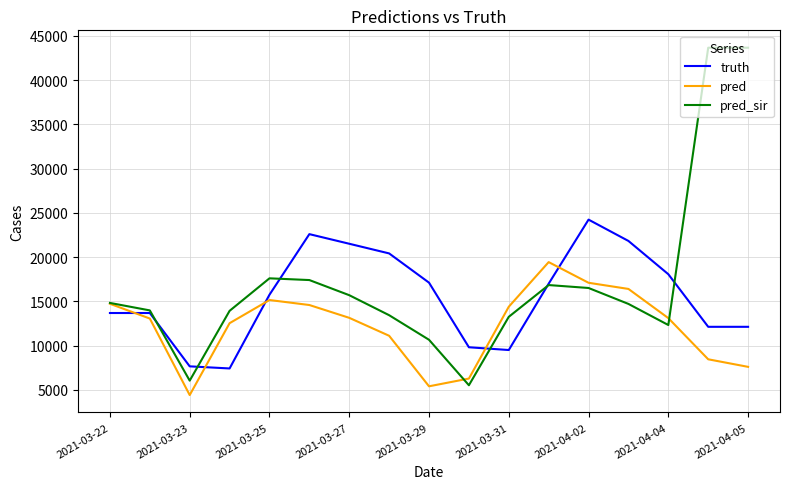

List the series in order of their overall mean, lowest first.

pred, truth, pred_sir